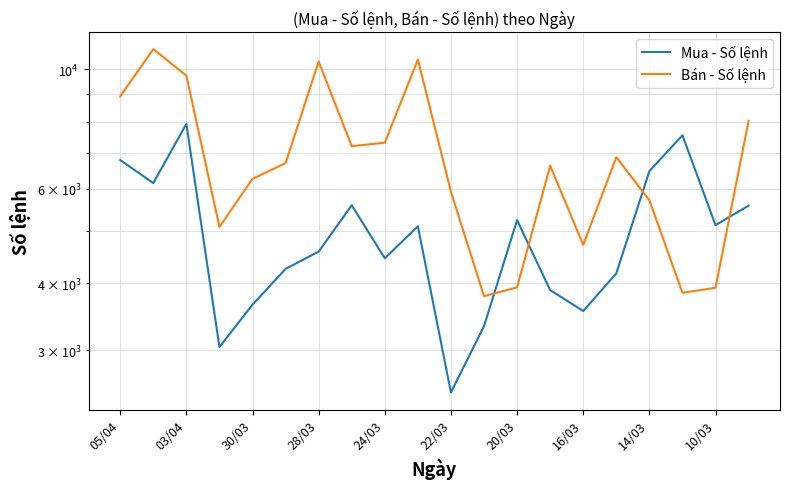

Reading right to left, extract all data points from this chart.

Mua - Số lệnh: 5578	5133	7543	6468	4174	3552	3886	5243	3329	2506	5107	4452	5589	4582	4255	3650	3044	7920	6146	6782
Bán - Số lệnh: 8025	3924	3841	5711	6866	4716	6621	3931	3786	5920	10437	7307	7199	10346	6693	6260	5092	9743	10912	8914